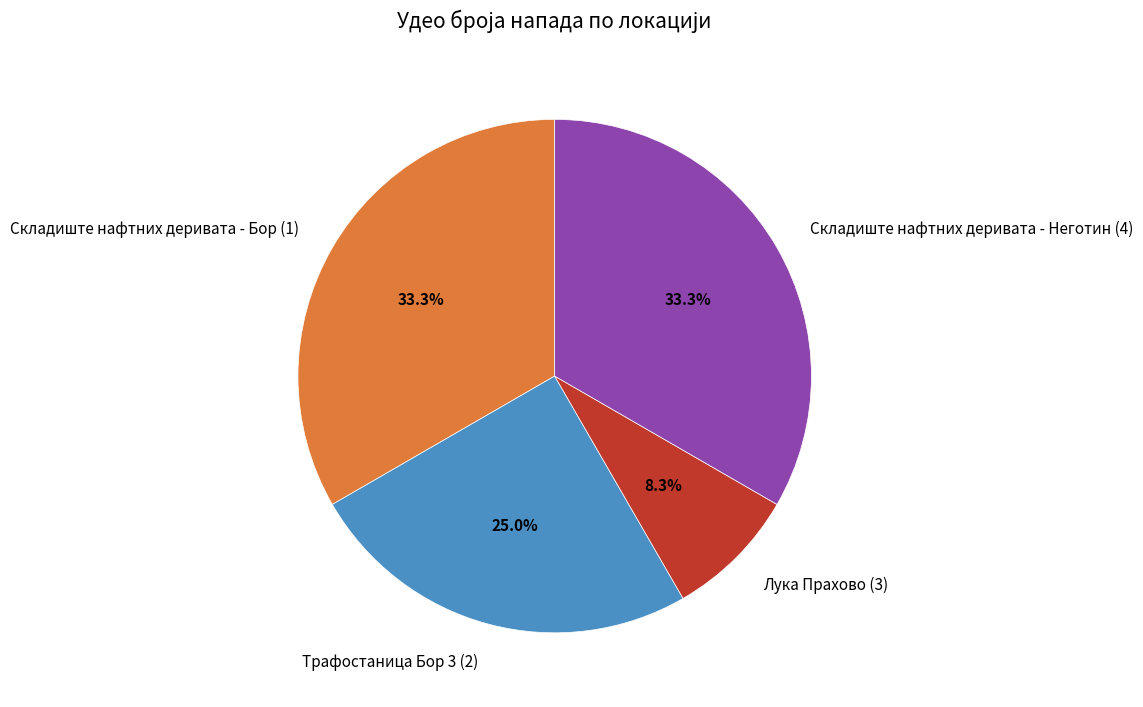

To the nearest percent, what portion does Складиште нафтних деривата - Бор (1) represent?

33%